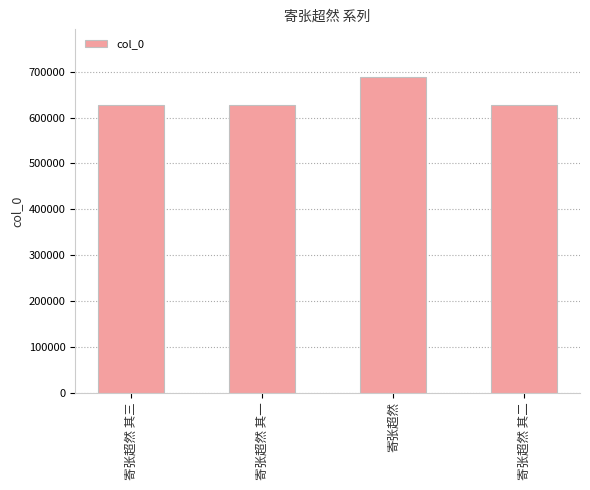

Which label corresponds to the largest value in the chart?

寄张超然